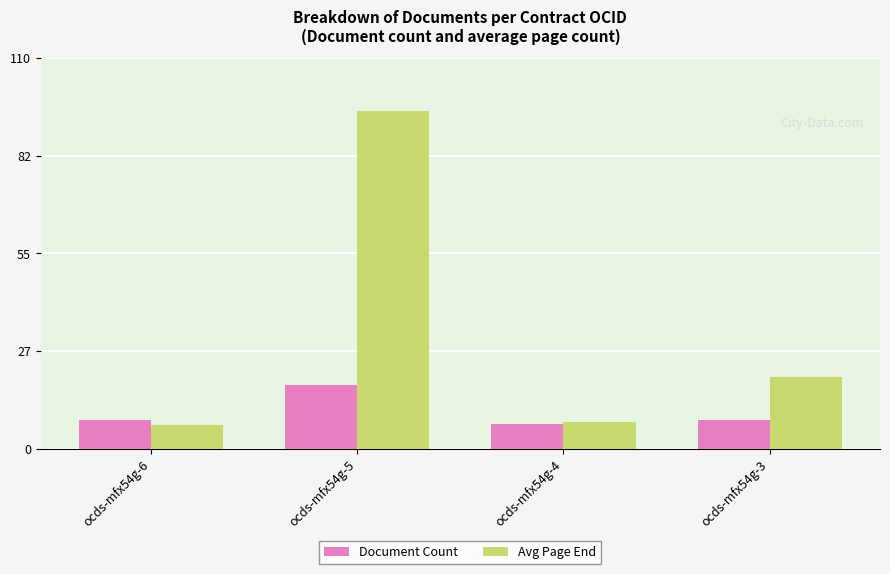

Which series has the largest total across all categories?

Avg Page End